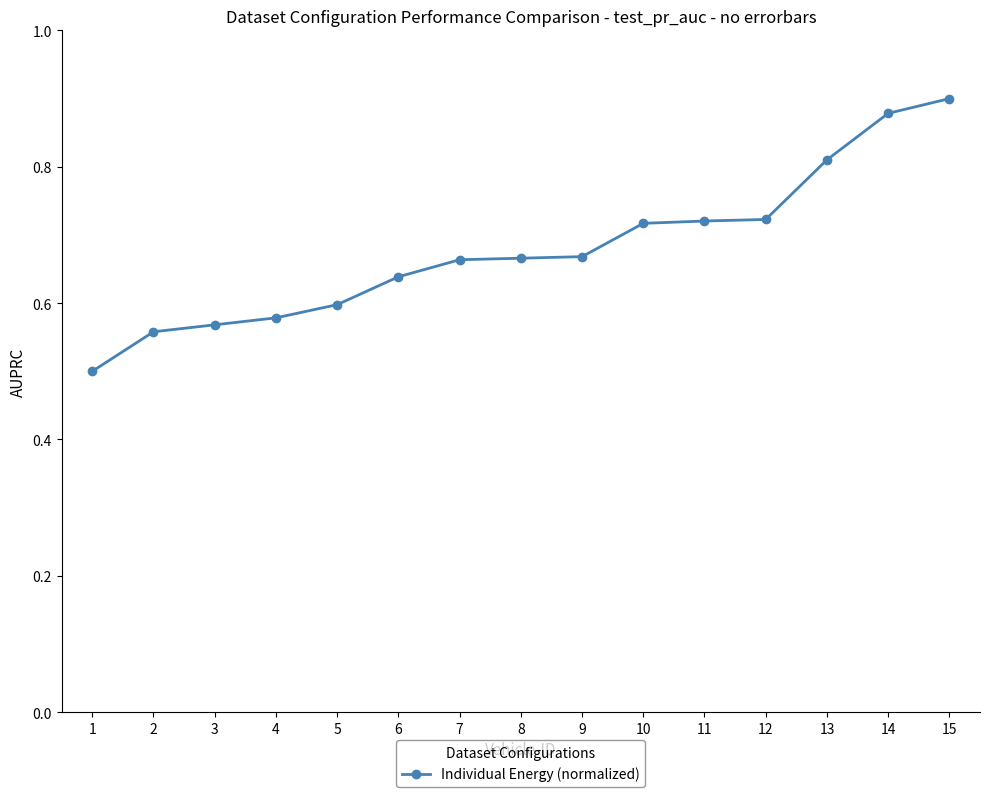

What is the change in value from 11 to 15?

+0.2